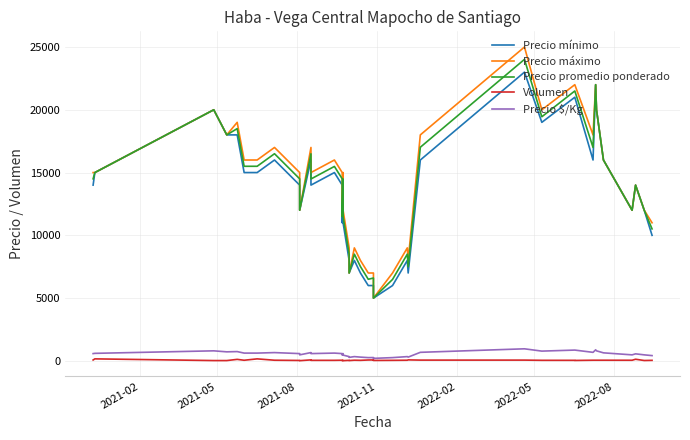

What is the average value of the Precio promedio ponderado series?

13938